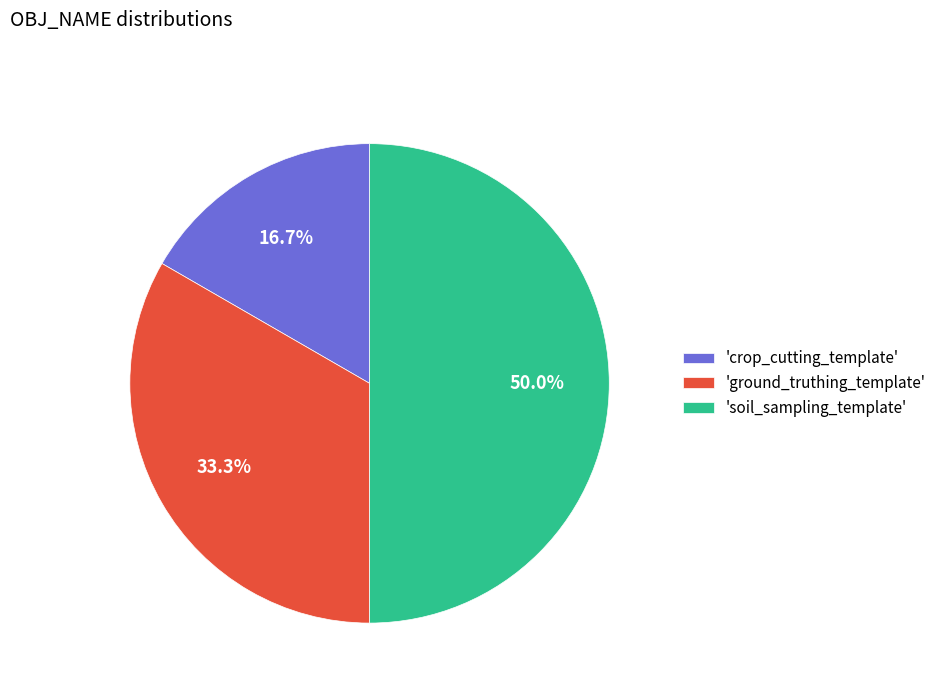

Which slice is the largest?

'soil_sampling_template'